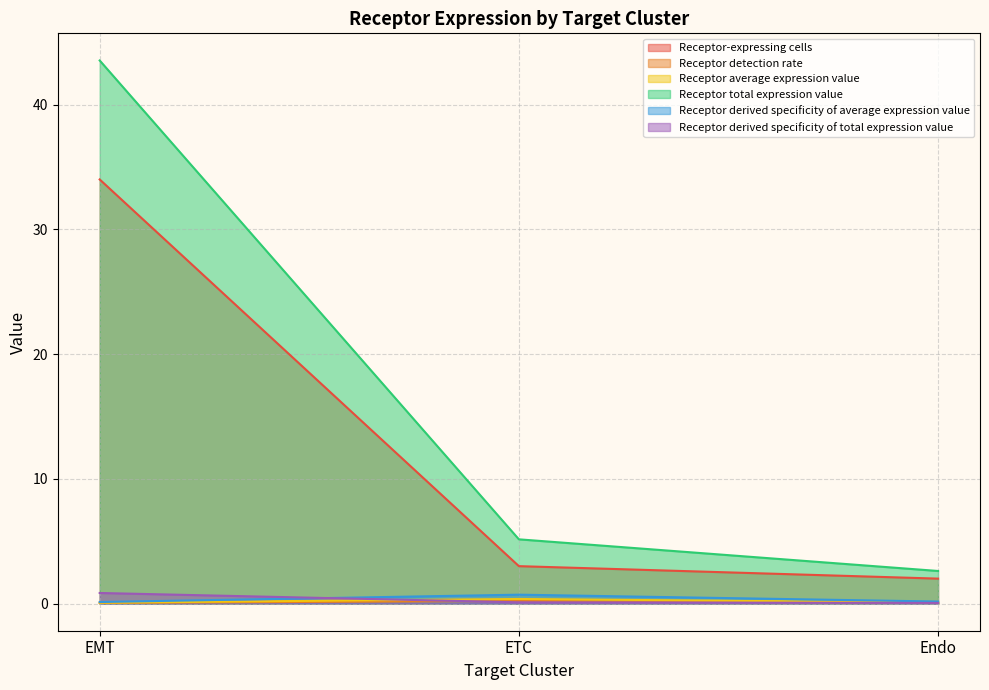

What is the average value of the Receptor detection rate series?

0.1